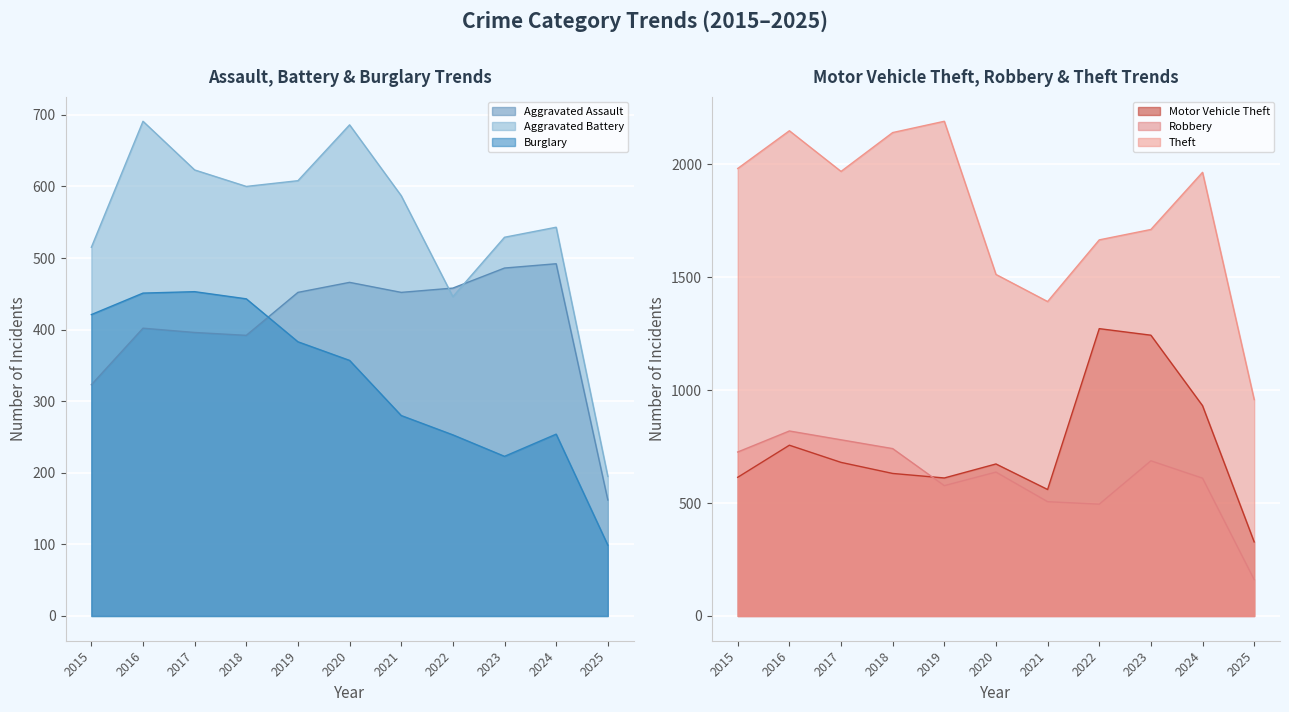

At which label does Aggravated Battery first exceed 587?

2016